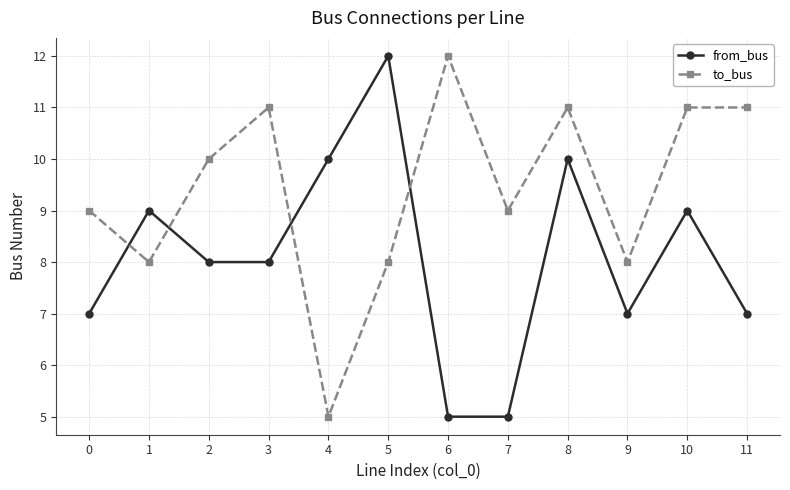

True or false: to_bus has more than 2 interior local peaks.

True